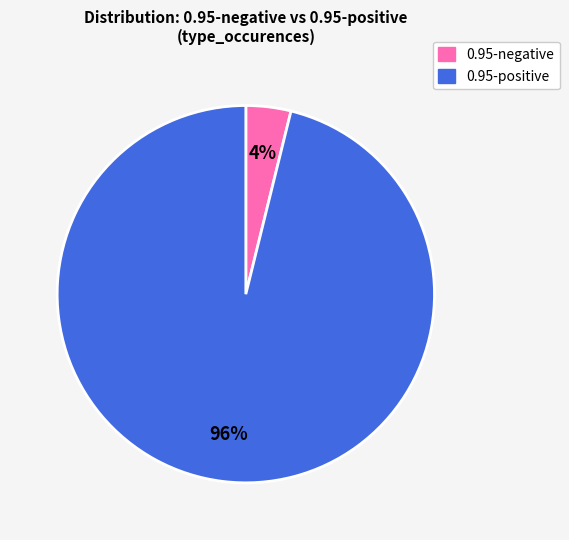

Which slice is the largest?

0.95-positive